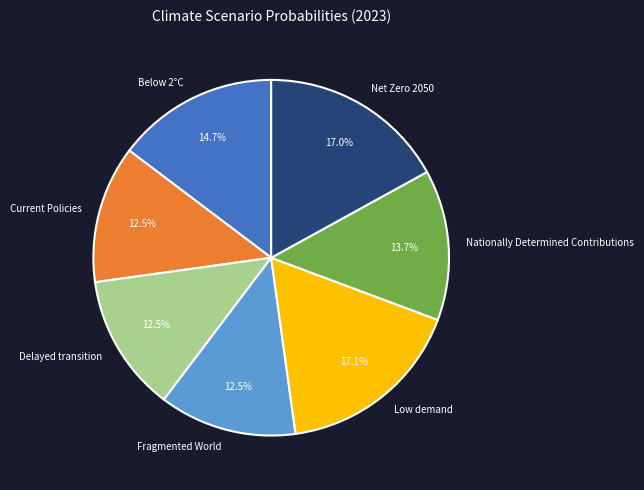

What percentage is the Below 2°C slice, to the nearest percent?

15%